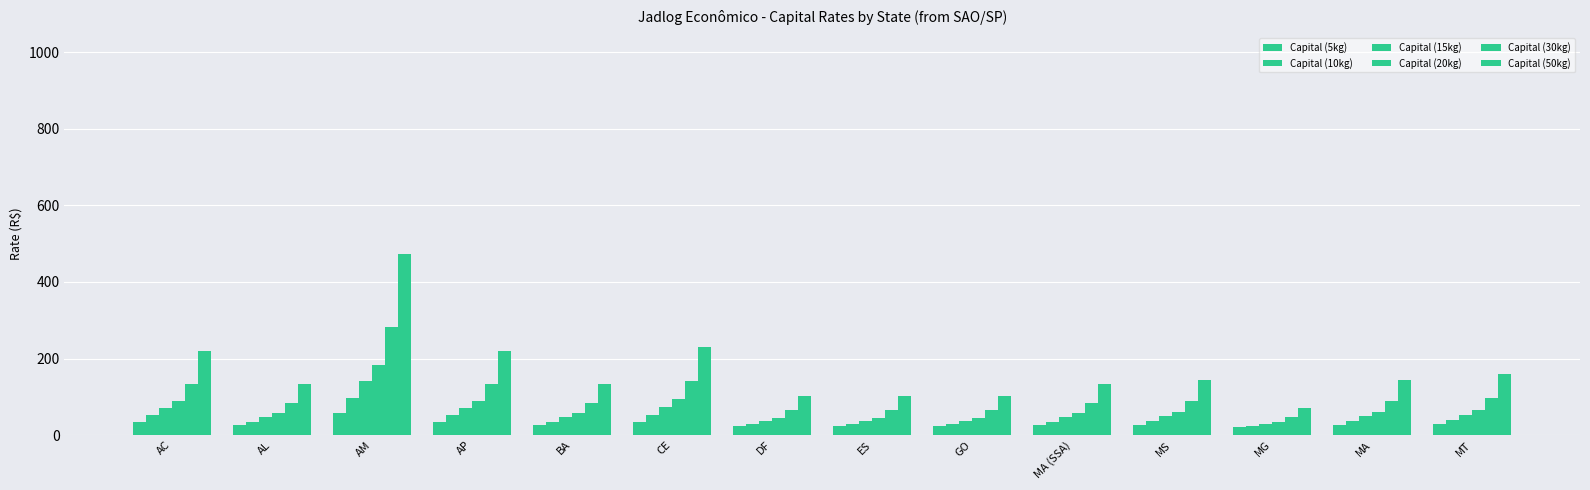

Reading right to left, extract all data points from this chart.

Capital (5kg): 28.6	27.1	20.3	27.1	26.3	23.3	23.3	23.3	35.3	26.3	34.2	57.7	26.3	34.2
Capital (10kg): 39.8	36.8	23.3	36.8	35.3	29.3	29.3	29.3	53.2	35.3	51.1	98.1	35.3	51.1
Capital (15kg): 53.2	48.7	28.6	48.7	46.5	37.5	37.5	37.5	73.4	46.5	70.3	140.7	46.5	70.3
Capital (20kg): 66.7	60.7	33.8	60.7	57.7	45.8	45.8	45.8	93.6	57.7	89.4	183.4	57.7	89.4
Capital (30kg): 98.1	88.7	46.4	88.7	84.0	65.2	65.2	65.2	140.4	84.0	133.9	281.5	84.0	133.9
Capital (50kg): 158.6	142.7	70.2	142.7	134.6	102.6	102.6	102.6	231.2	134.6	220.2	473.0	134.6	220.2